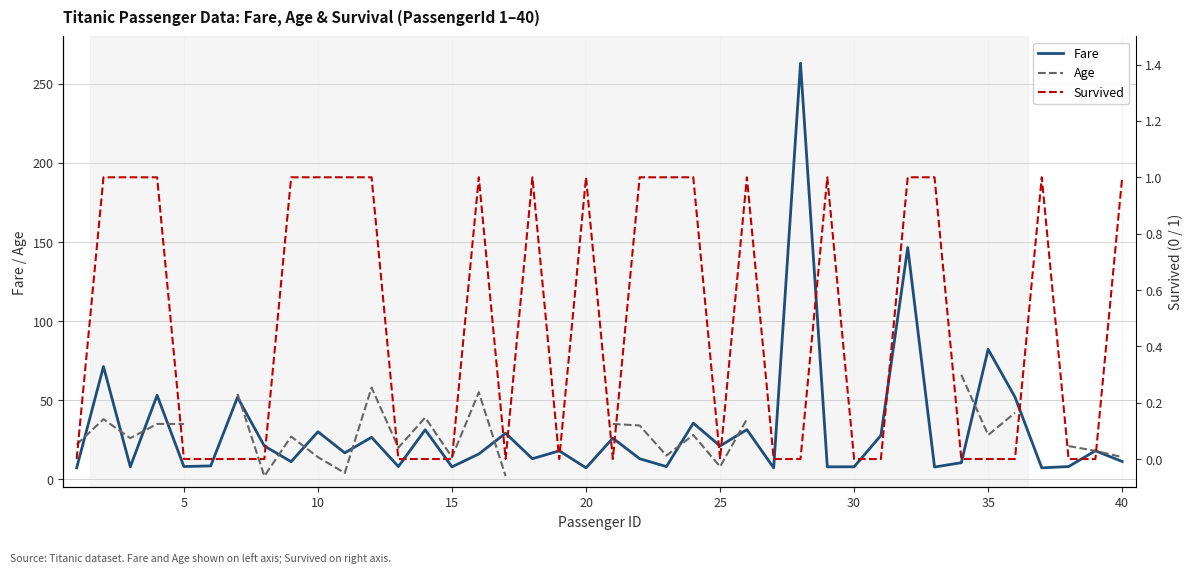

Which series has the widest spread of values?

Fare